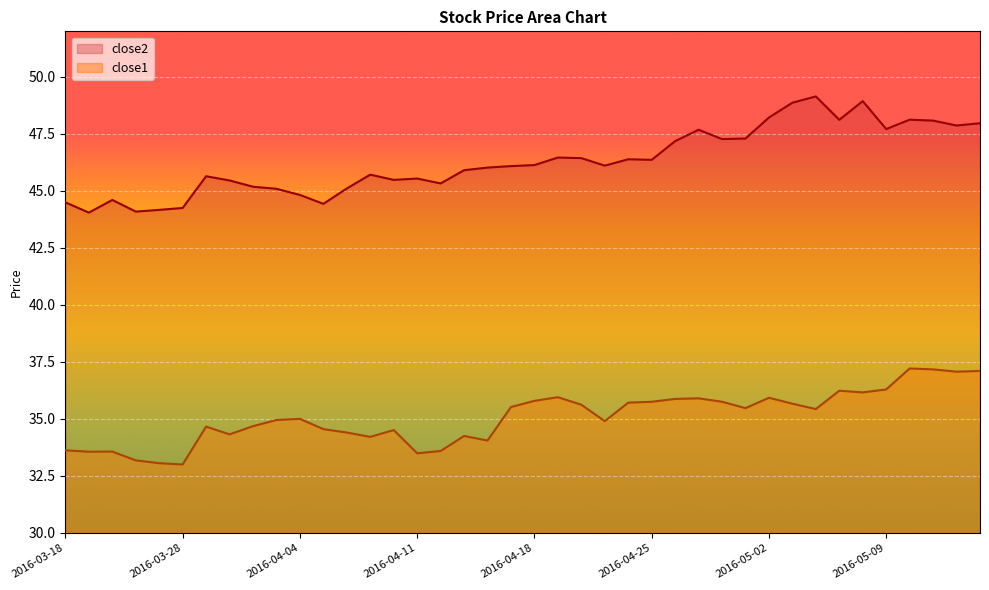

What is the value of the close2 point at the 20th from the left?

46.1